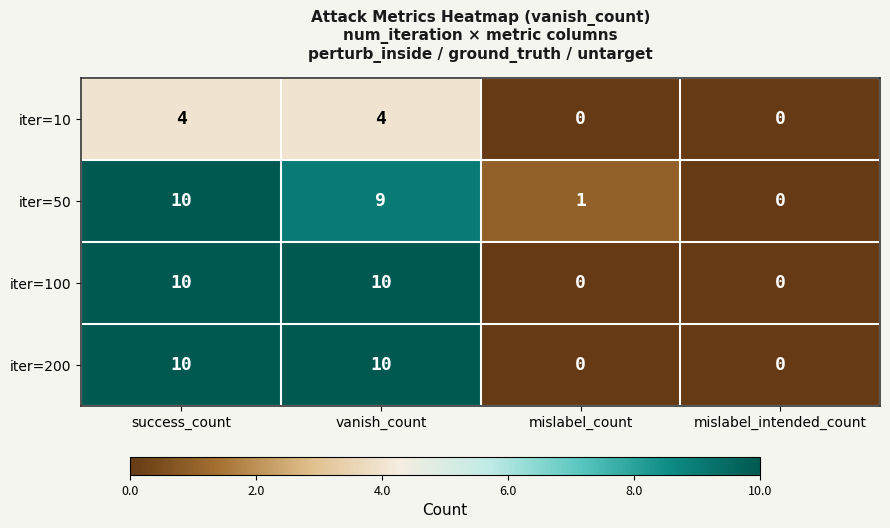

At which category is the sum across all series the highest?

success_count